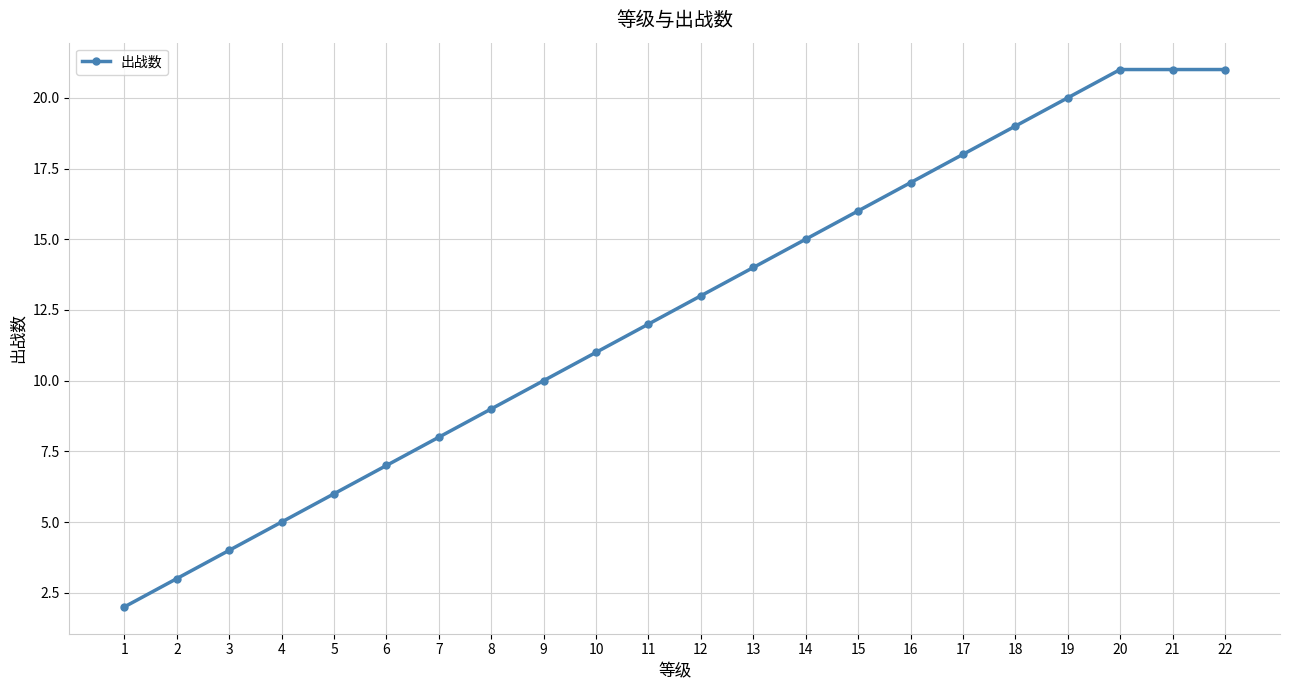

What is the minimum value shown in the chart?

2